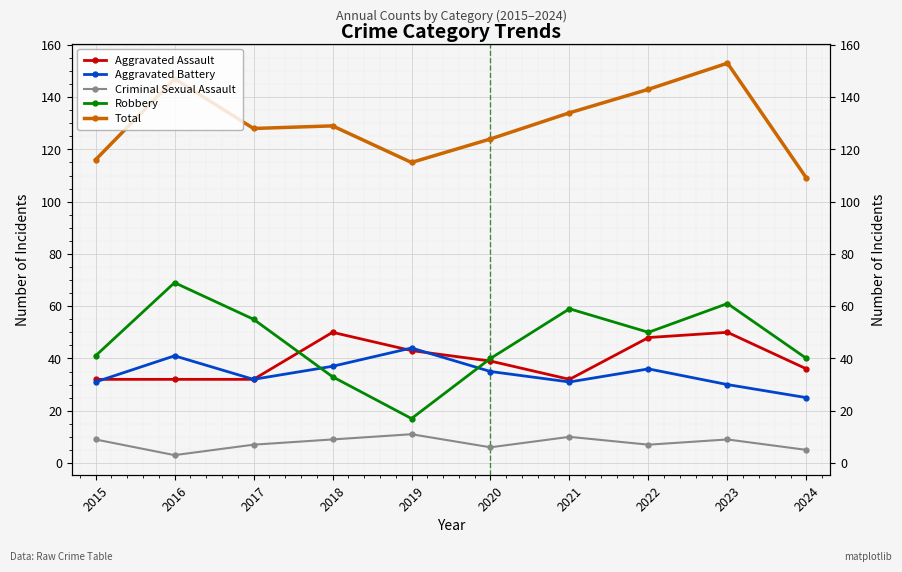

True or false: Aggravated Assault has more than 2 points higher than both neighbors.

False